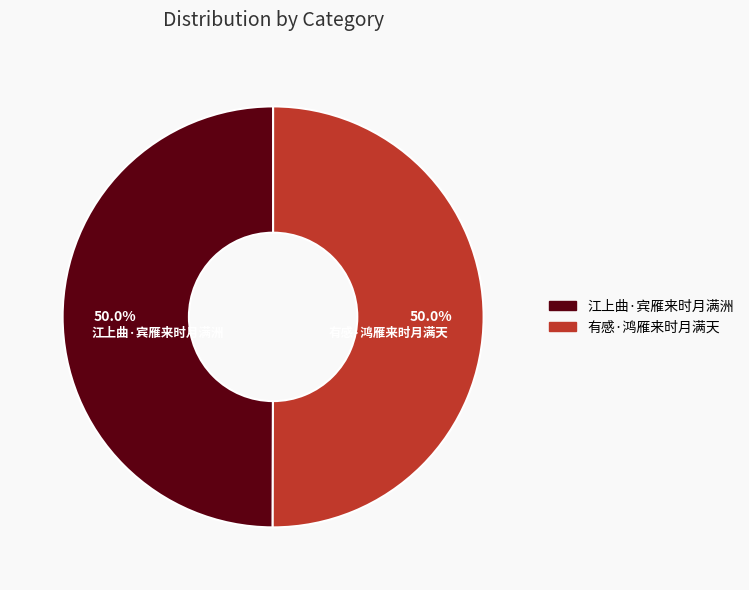

What is the ratio of the value at 江上曲·宾雁来时月满洲 to the value at 有感·鸿雁来时月满天?

1.0